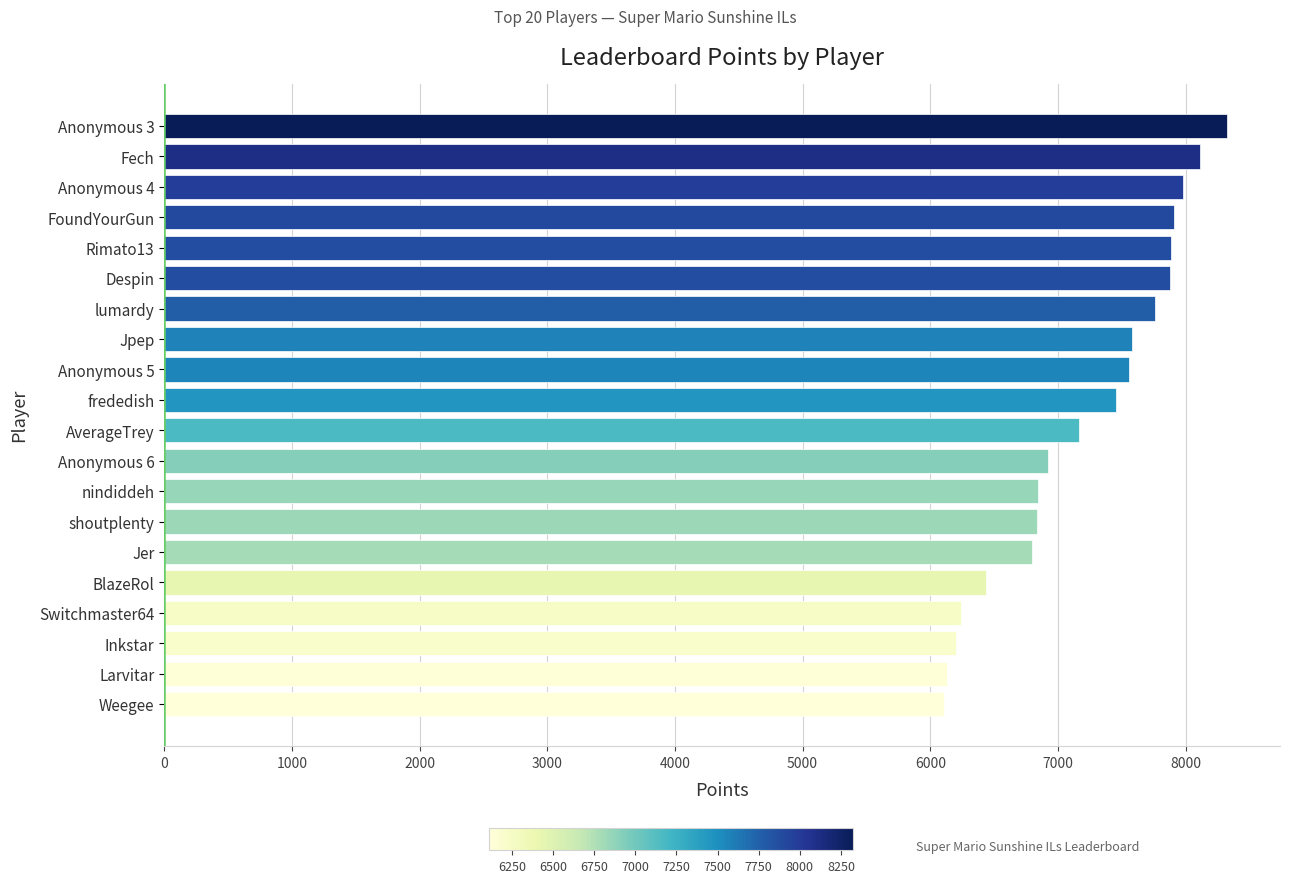

What is the difference between the second highest and minimum values?

1998